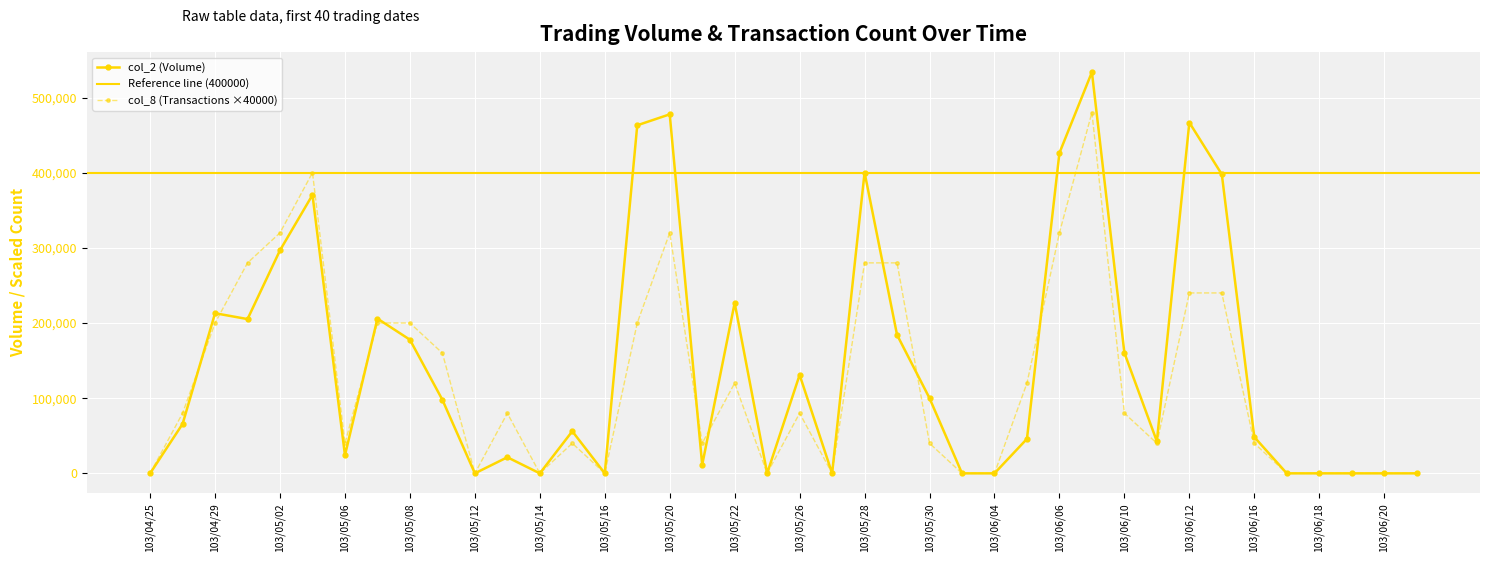

How many series are shown in this chart?

2